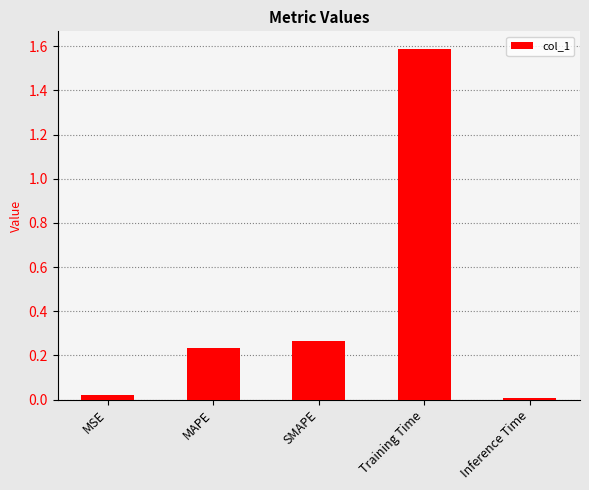

Read the value at Training Time.

1.6